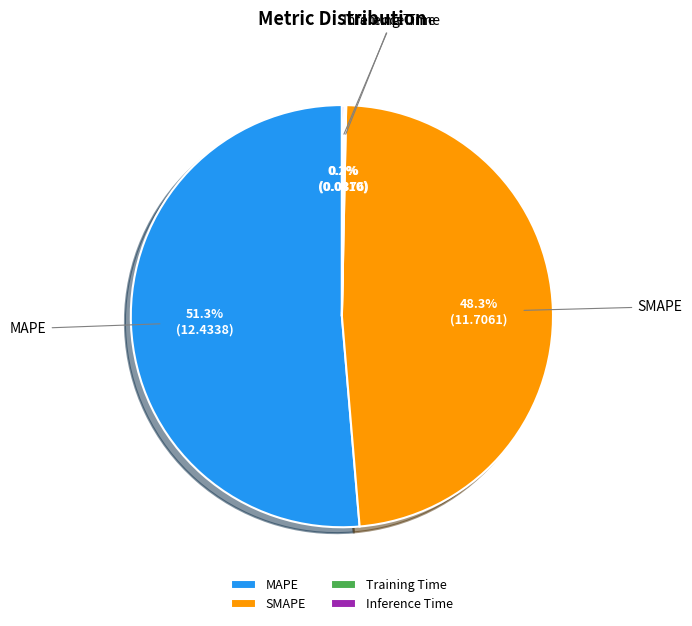

What portion of the pie excludes SMAPE?

51.7%